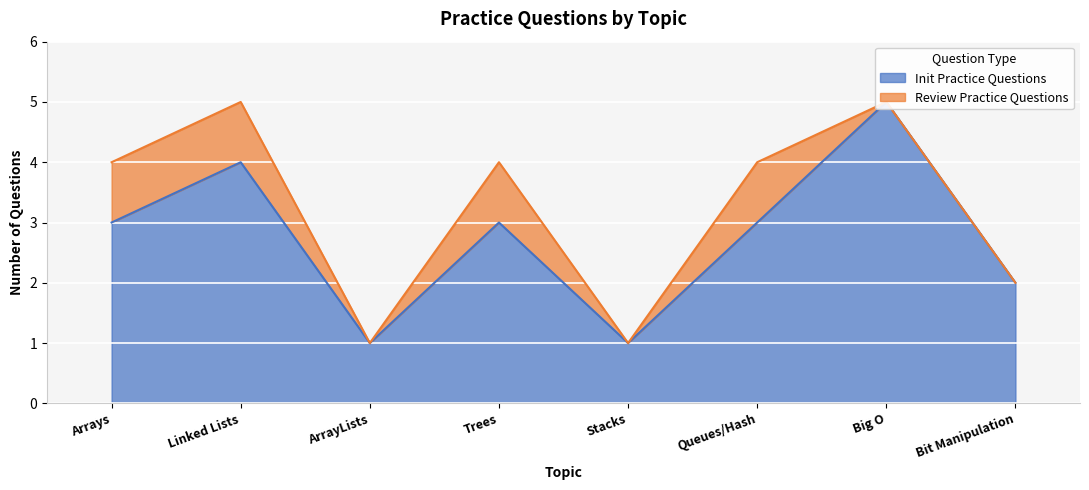

What value does the data have at Queues/Hash?

3